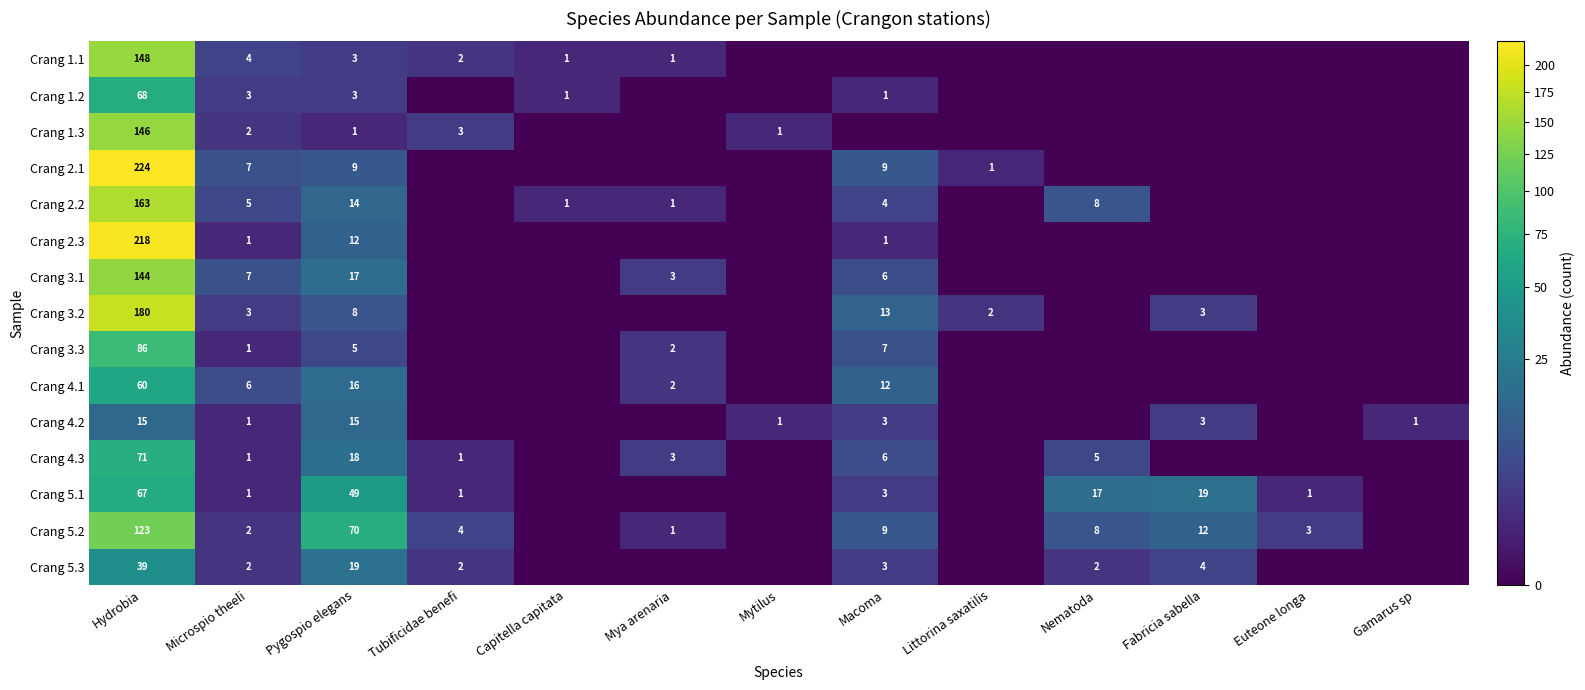

True or false: Crang 1.1 has a value of 3 at Tubificidae benefi.

False